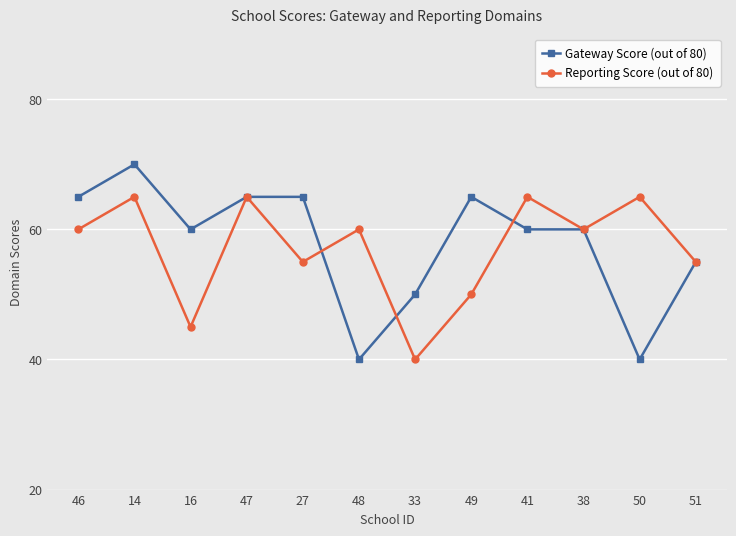

Does the chart display data point markers on the line(s)?

Yes